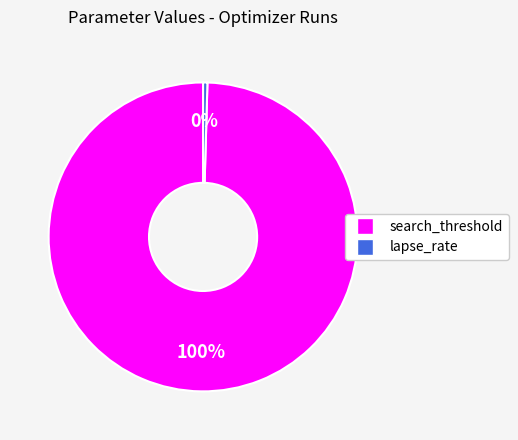

Does lapse_rate represent more than half of the total?

No